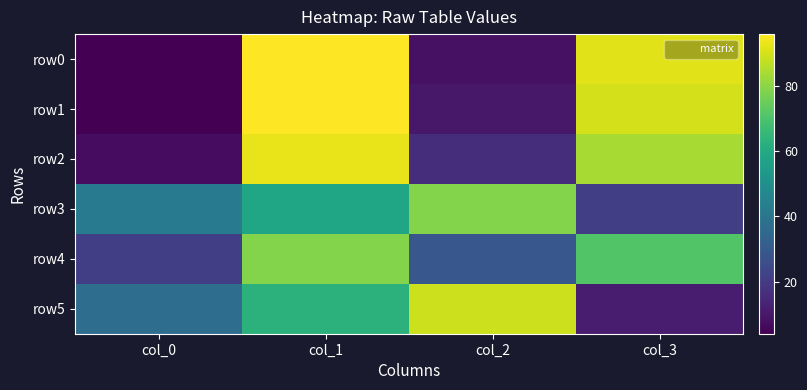

Reading left to right, list all the values displayed in this chart.

row0: col_0=4	col_1=96	col_2=8	col_3=92
row1: col_0=4	col_1=96	col_2=10	col_3=90
row2: col_0=7	col_1=93	col_2=16	col_3=84
row3: col_0=42	col_1=58	col_2=79	col_3=21
row4: col_0=21	col_1=79	col_2=29	col_3=71
row5: col_0=37	col_1=63	col_2=89	col_3=11